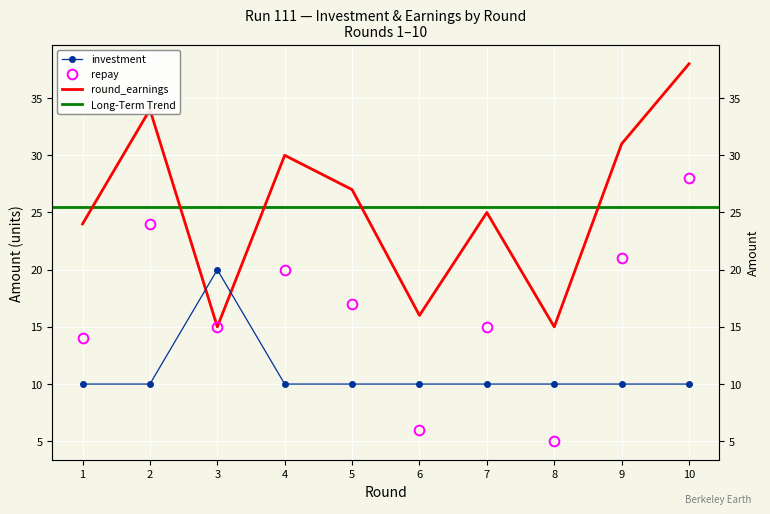

What value does the round_earnings series have at 6, to the nearest 5?

15